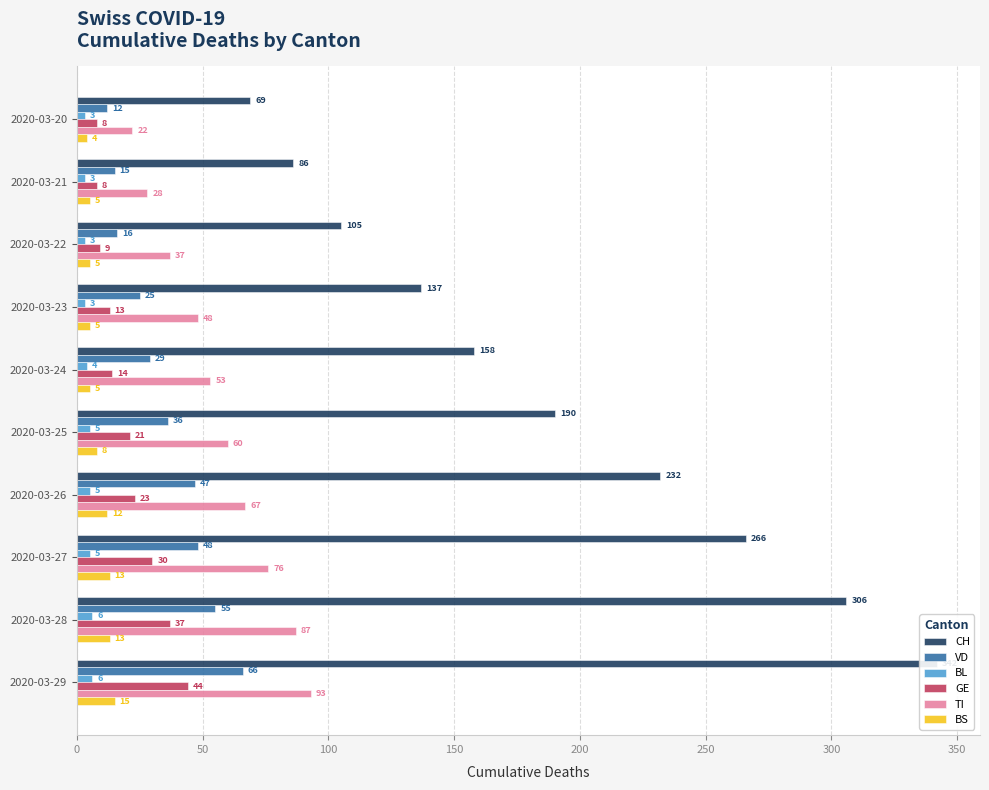

What is the total value across all series at 2020-03-20?

118